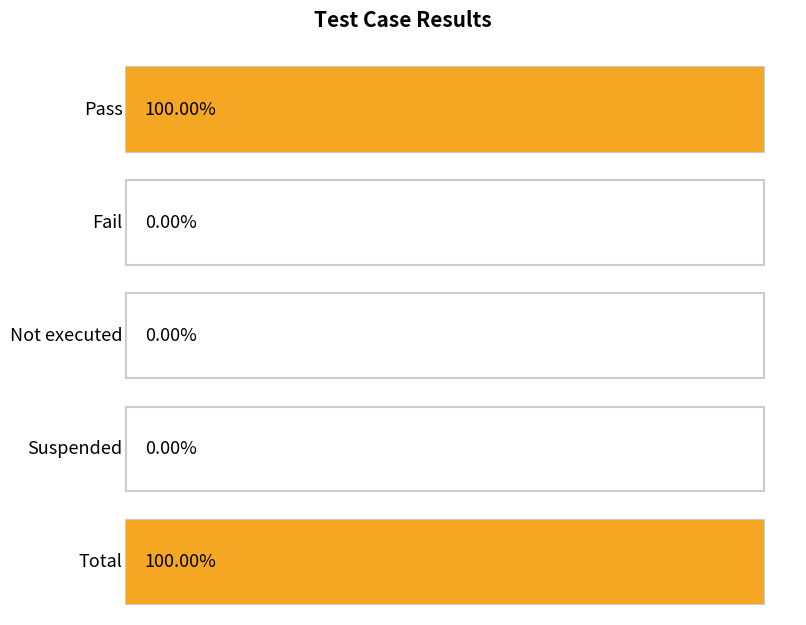

How many bars are there in total?

5